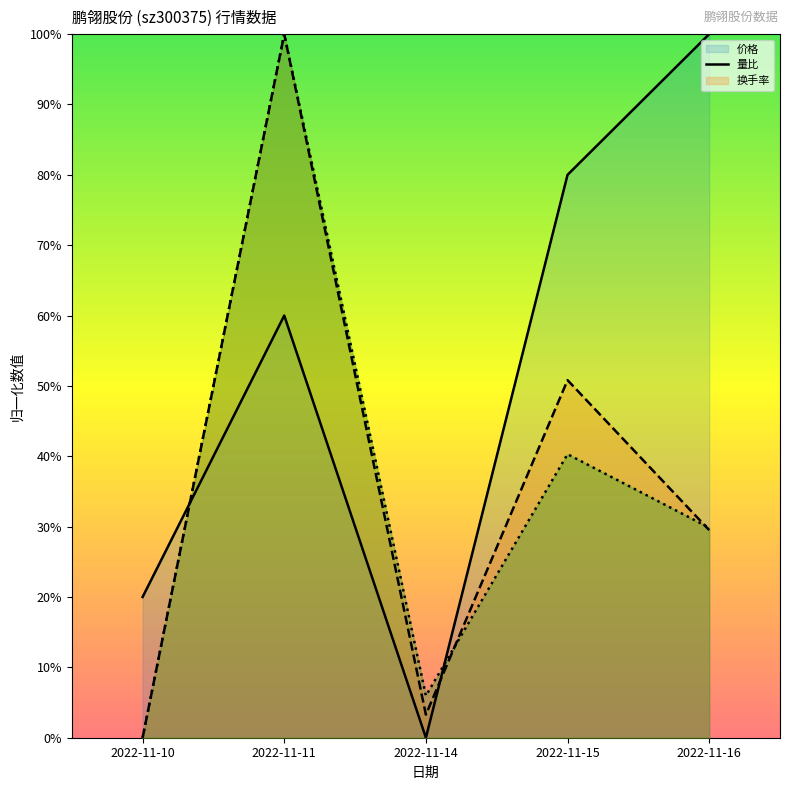

How many series are shown in this chart?

3